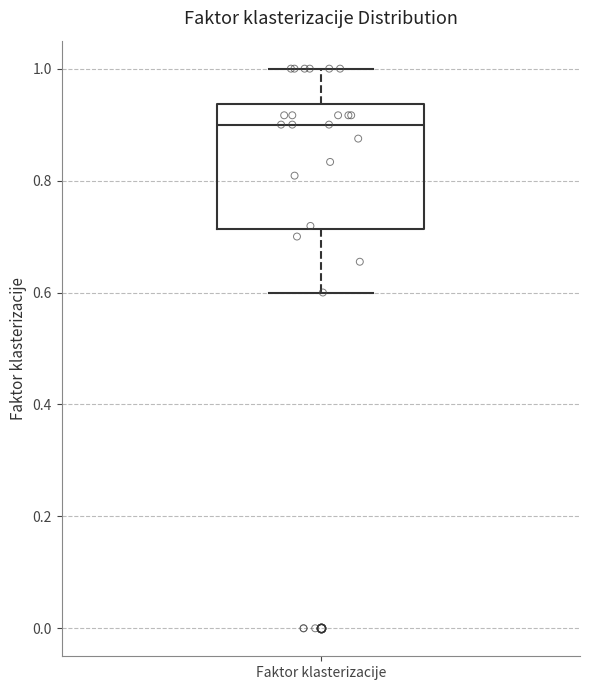

Transcribe this box plot: give where the median line is, the range the box spans, and where the two whiskers end, as read against the y-axis. The values are not printed on the chart, so give them approximately, as read against the axis.

median 0.90, box 0.72 to 0.94, whiskers 0.60 to 1.00